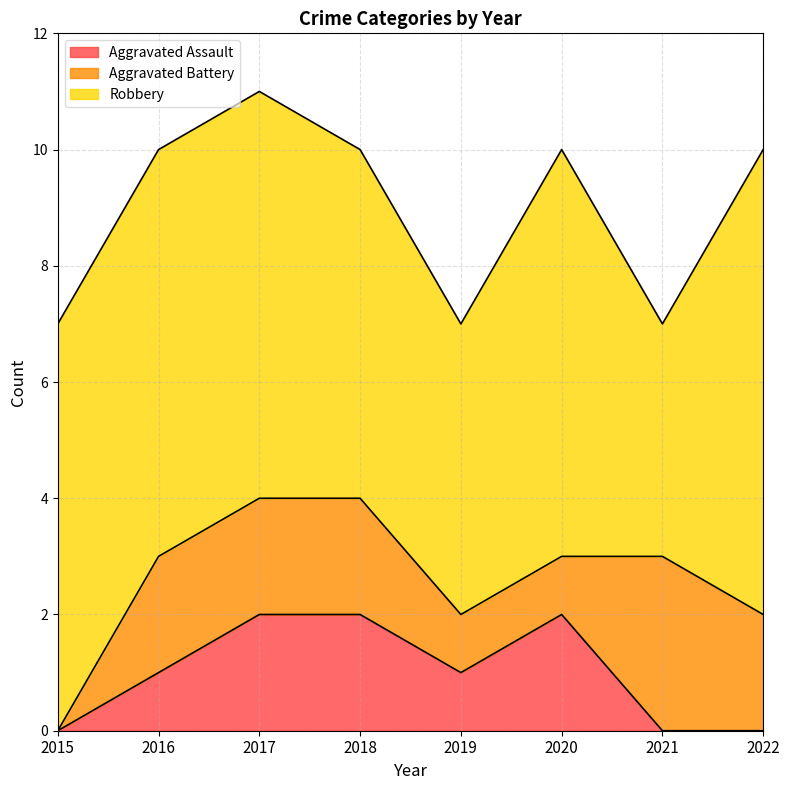

The Robbery series shows 6 at 2022. True or false?

False